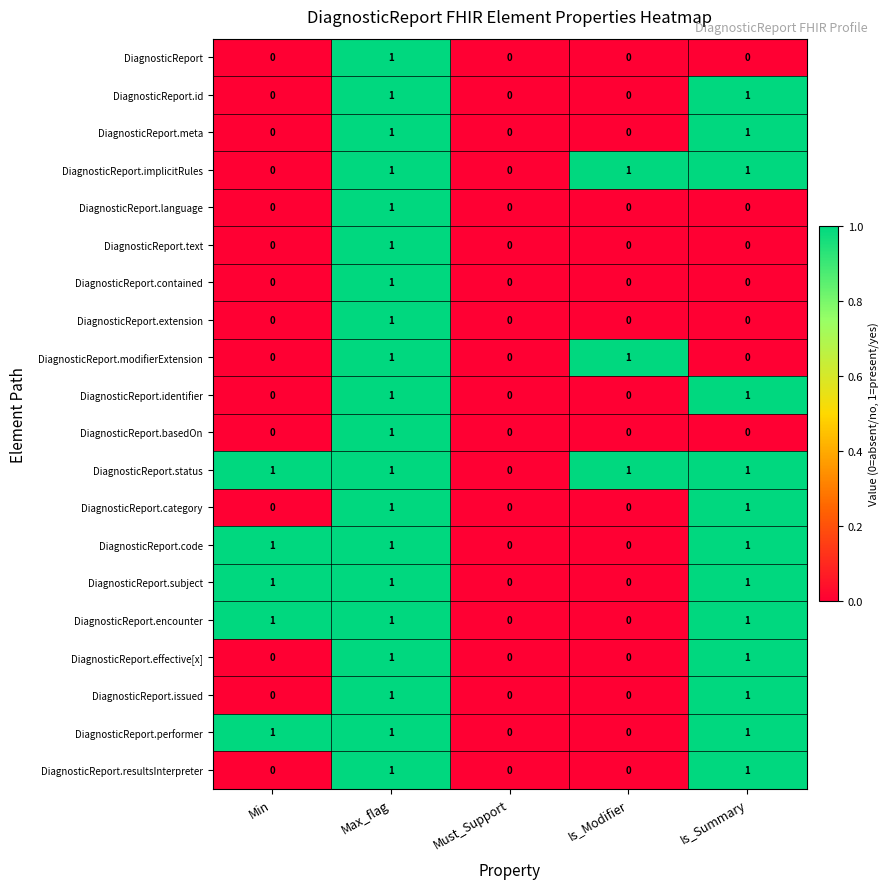

Count the number of categories in the chart.

5